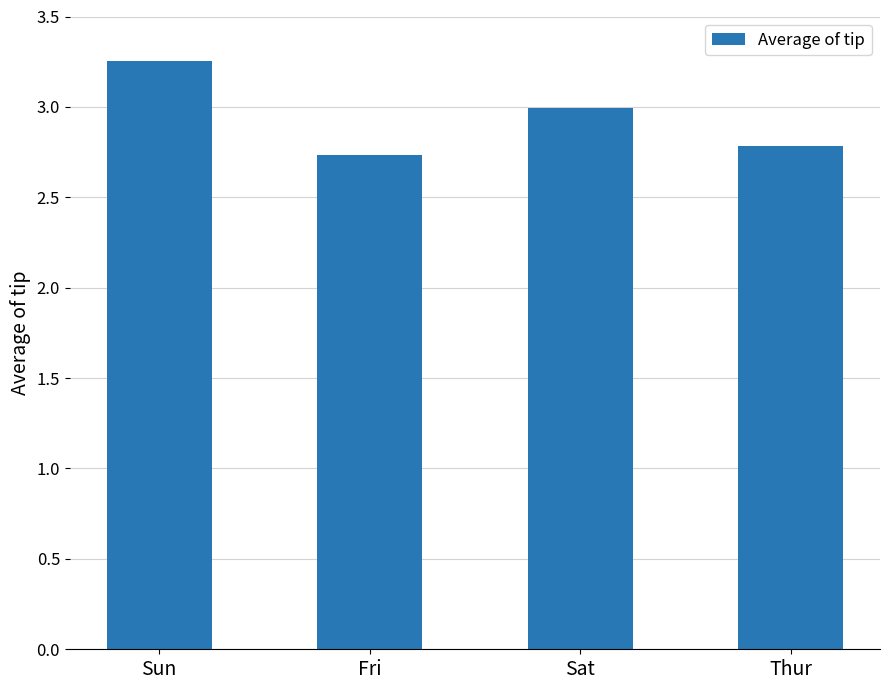

What position from the right is Sun?

4